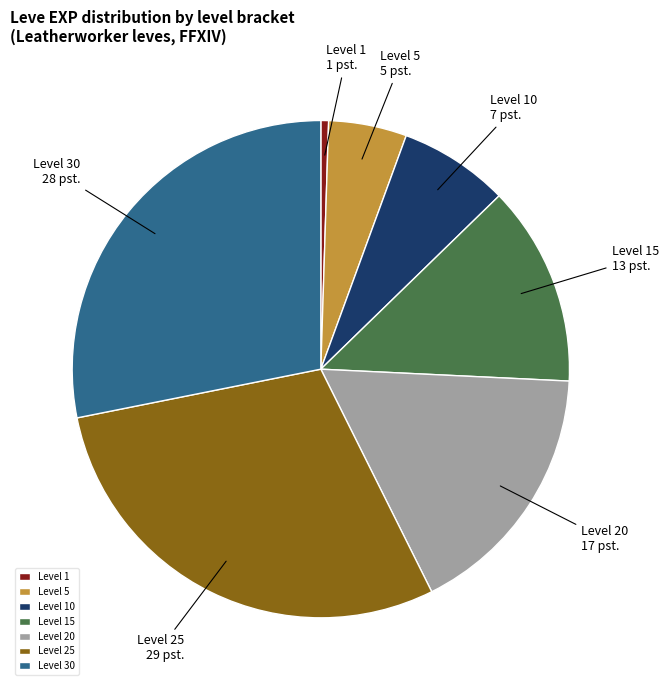

Is there any slice that represents more than half of the pie?

No